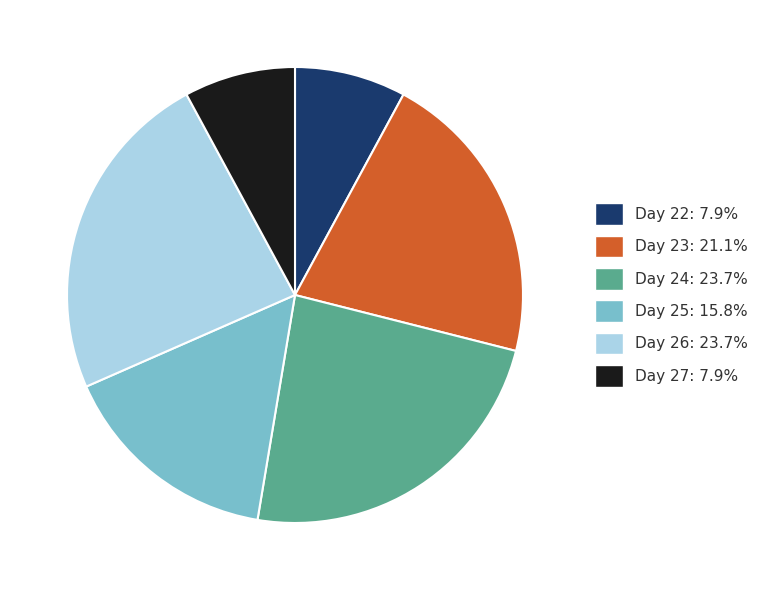

True or false: Day 25 accounts for 5% of the total.

False